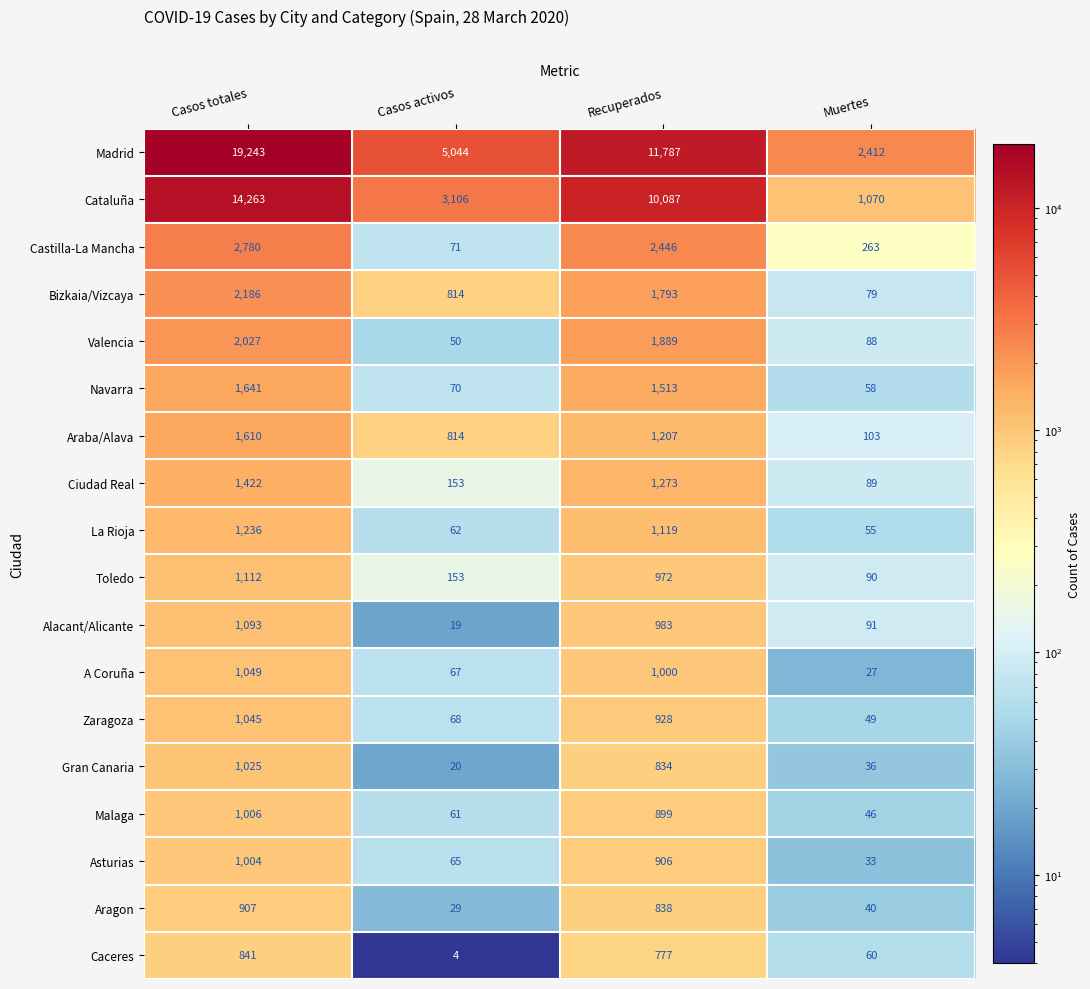

What is the greatest value displayed?

19243